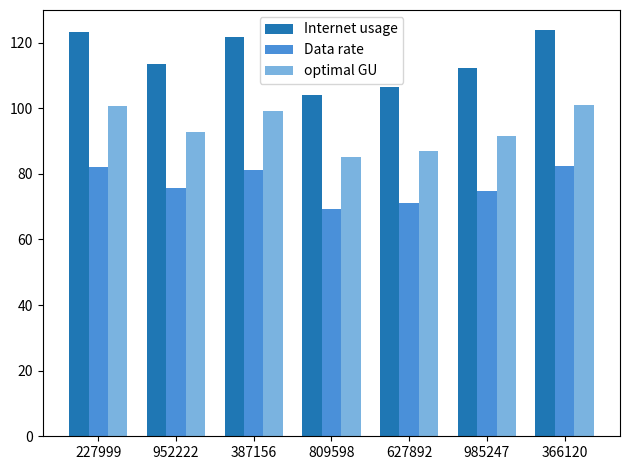

At which label does Data rate first exceed 75?

227999